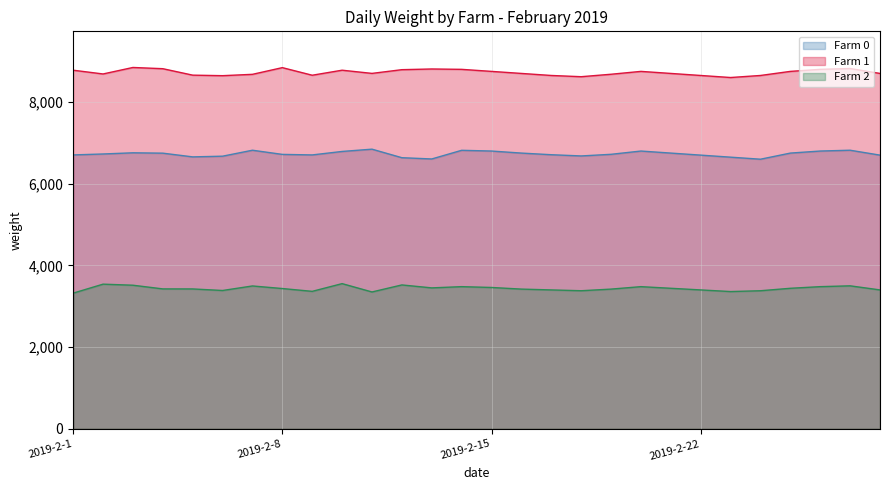

Rank the series by their average value, from highest to lowest.

Farm 1, Farm 0, Farm 2